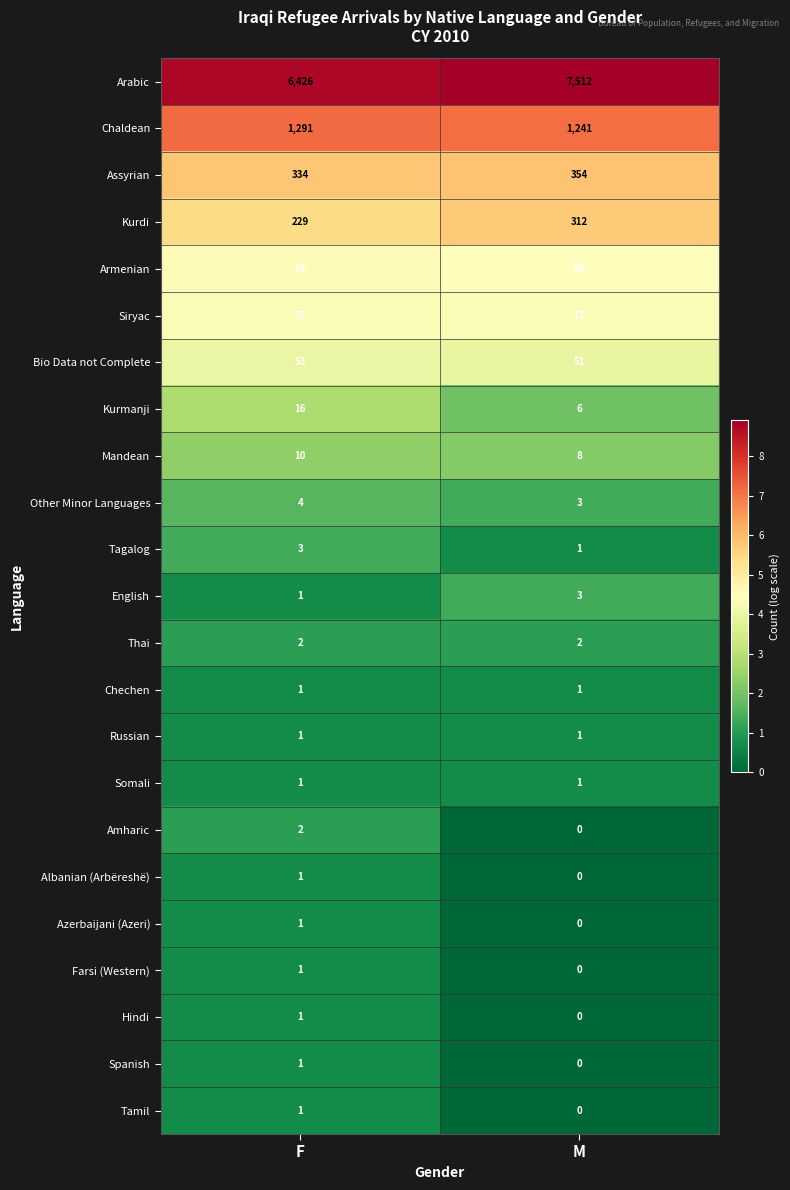

Which series changed the most between F and M?

Arabic